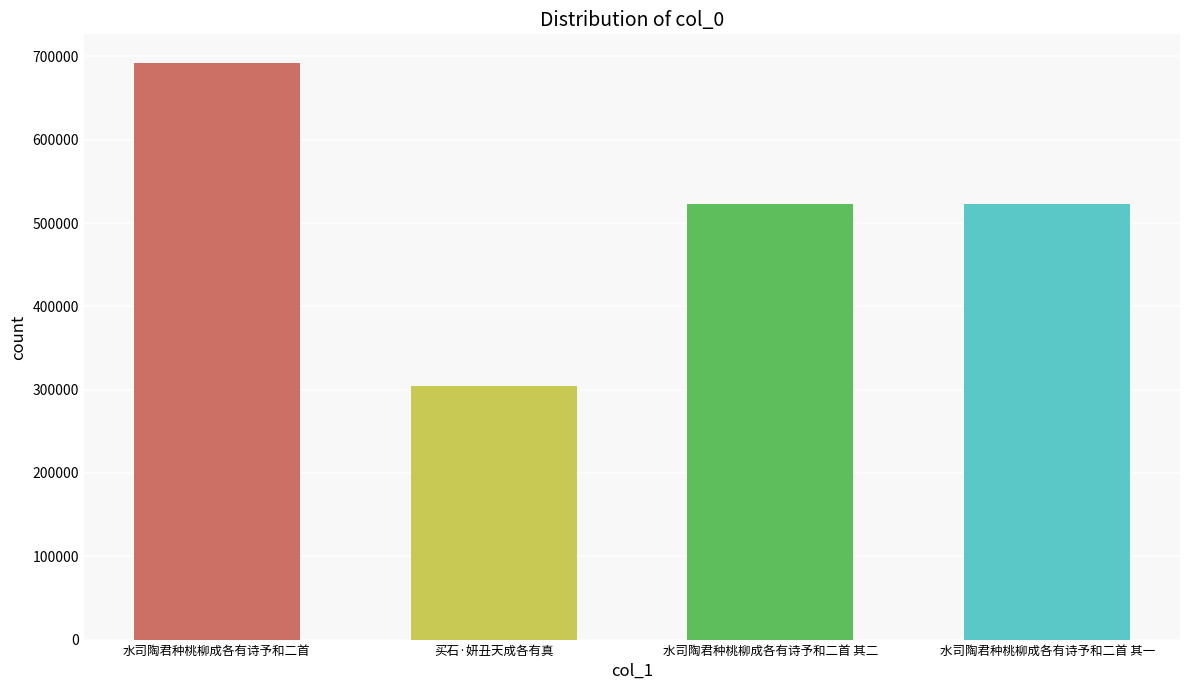

What is the minimum value shown in the chart?

304146